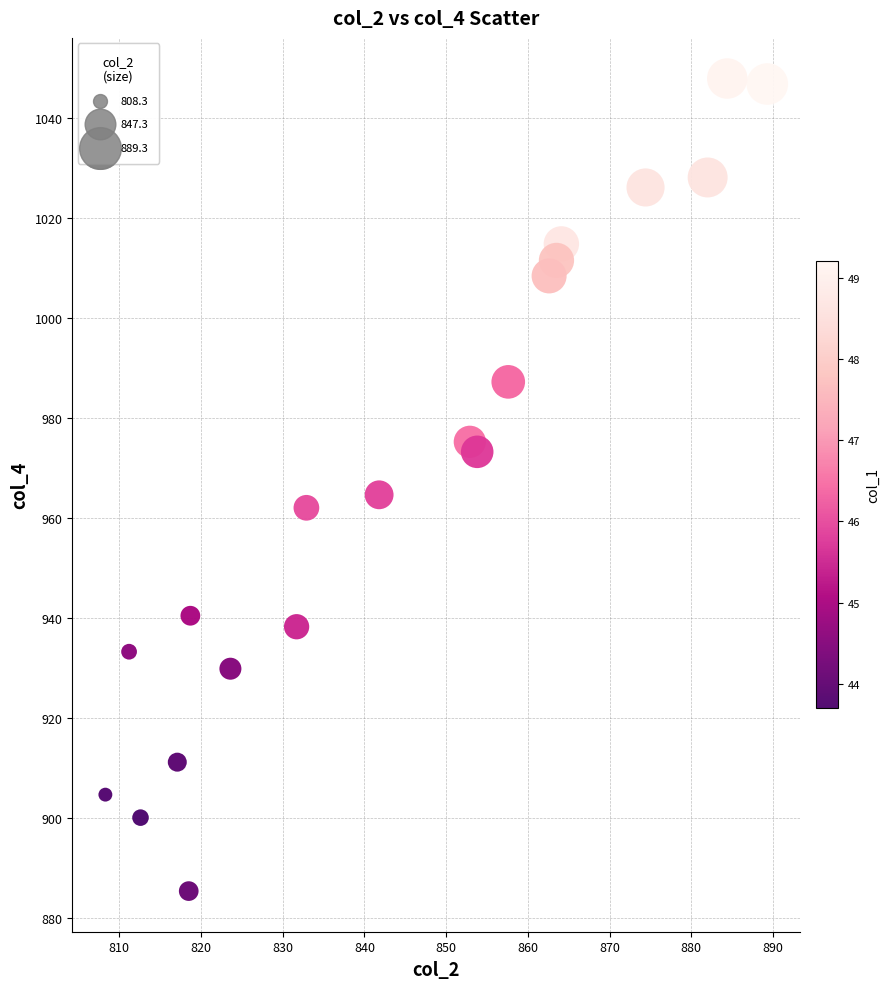

What is the range of X values (max minus min)?

81.0